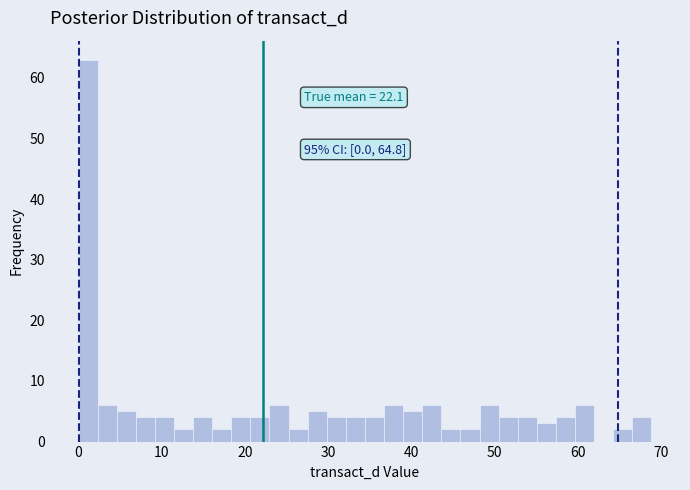

Around what value on the x-axis is the tallest bar? Give the approximate position of its centre, as read against the axis.

1